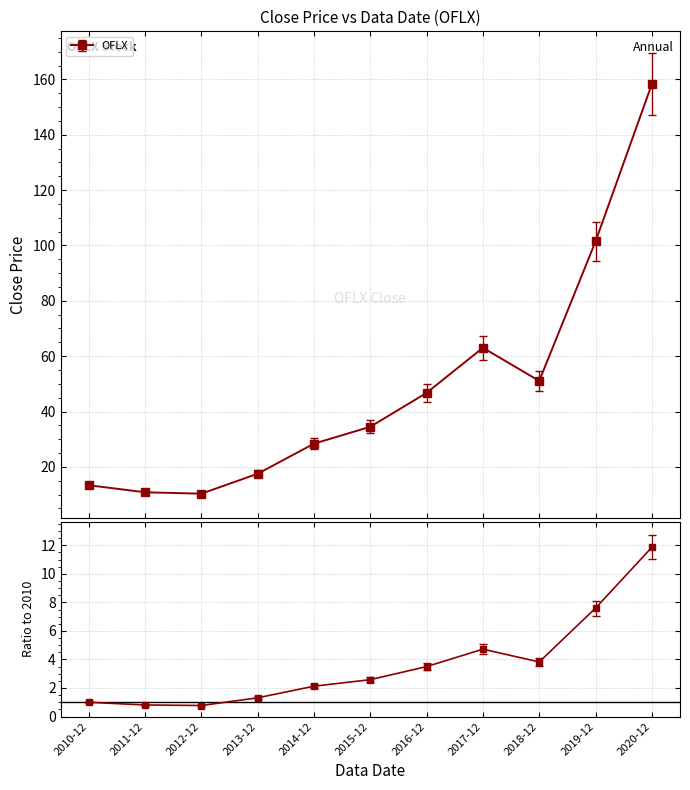

What is the difference between the values at 2013-12 and 2015-12?

17.0